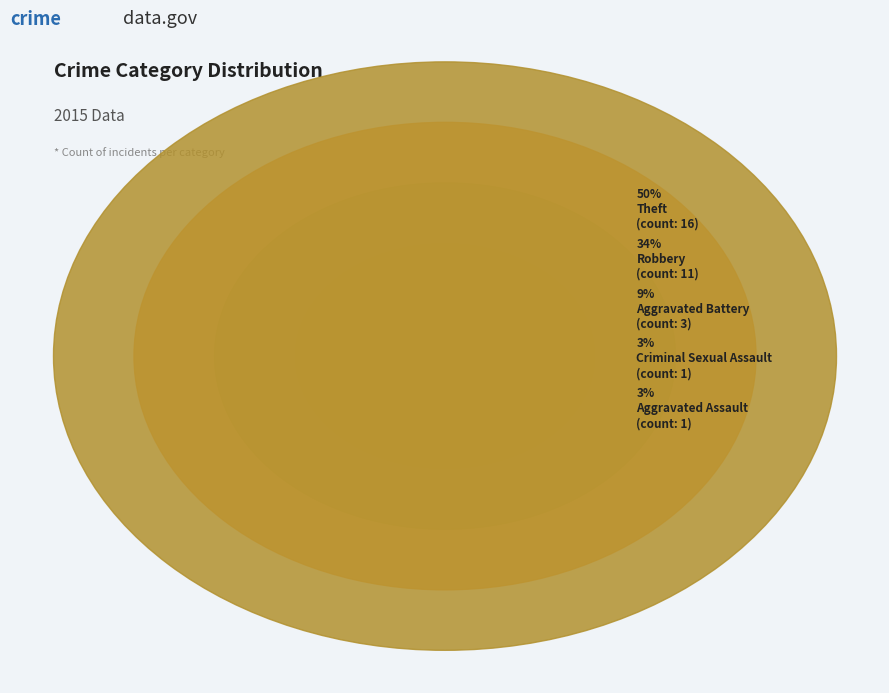

Between Robbery and Theft, which is larger?

Theft